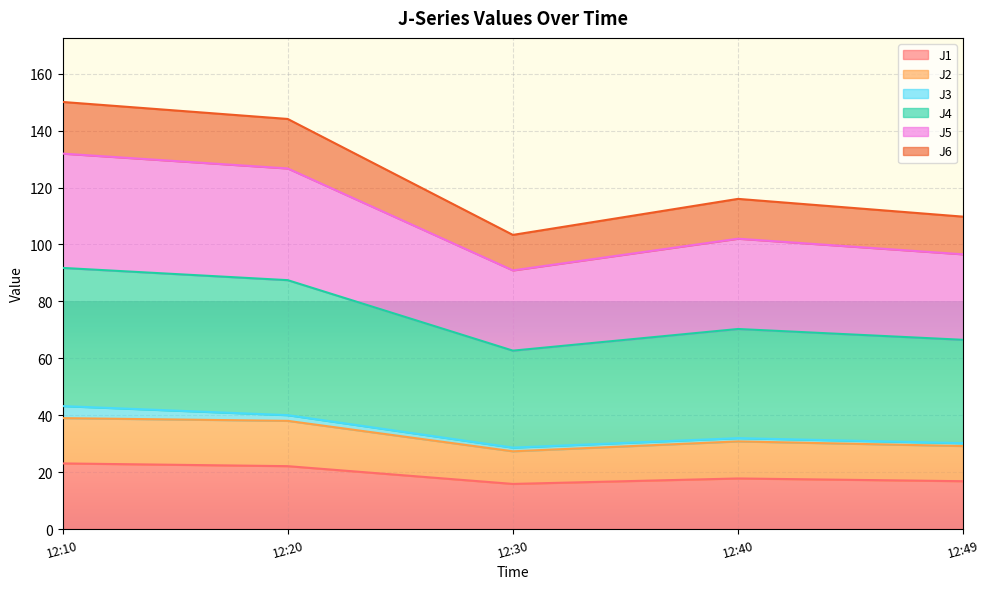

What are all the series names shown in the legend?

J1, J2, J3, J4, J5, J6